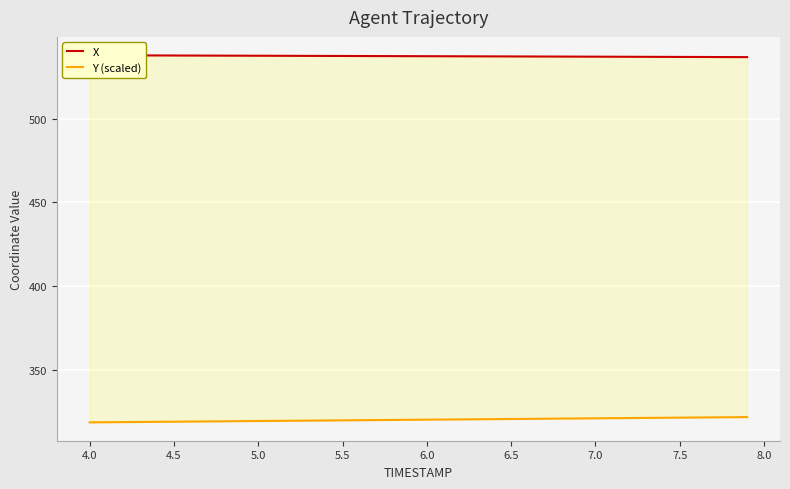

What is the difference between the maximum and second lowest values in the Y (scaled) series?

3.1